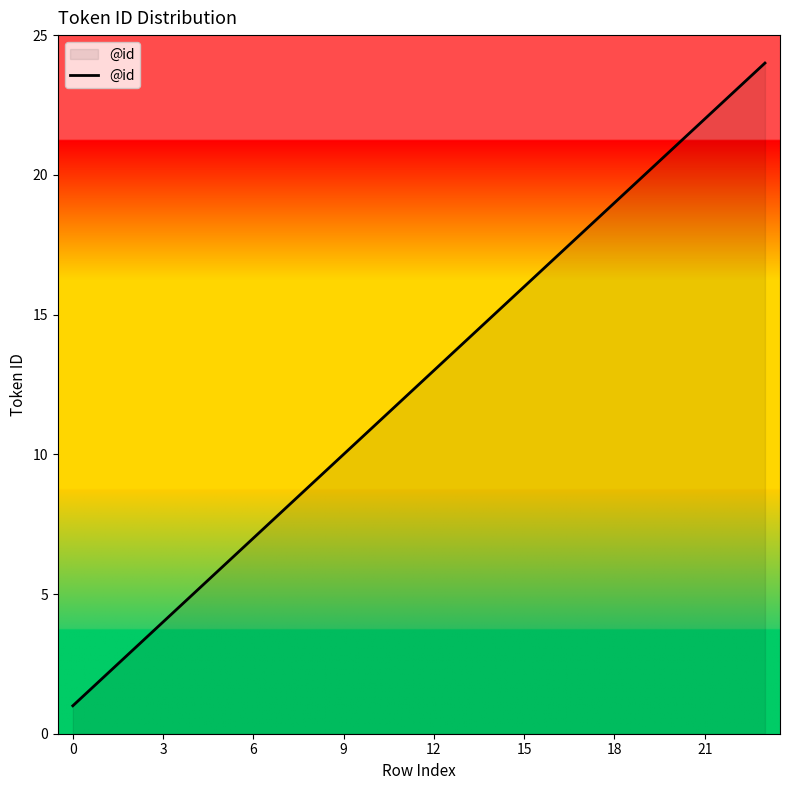

What is the maximum value shown in the chart?

24